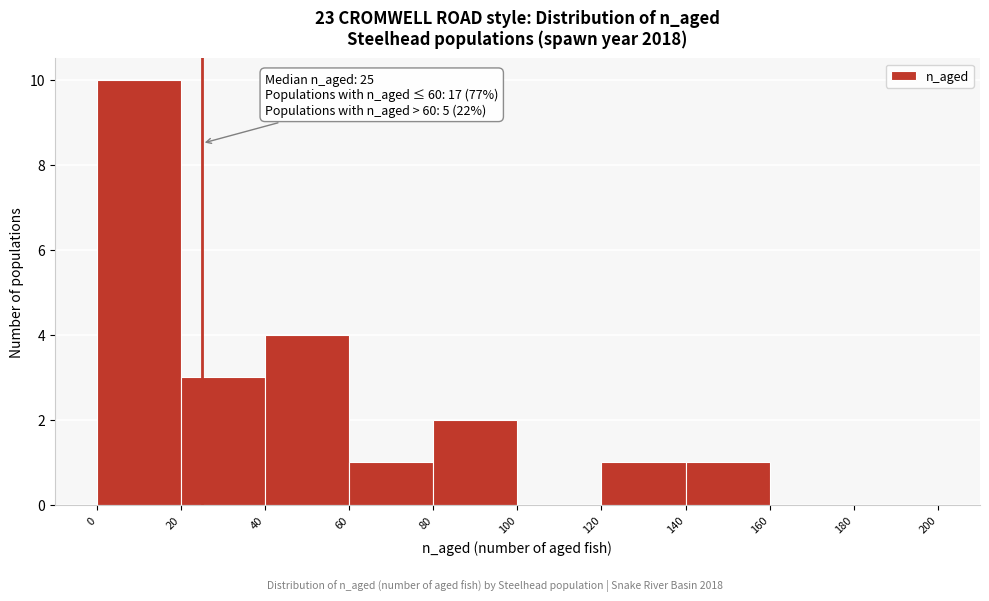

Which range on the x-axis has the tallest bar?

0 to 20